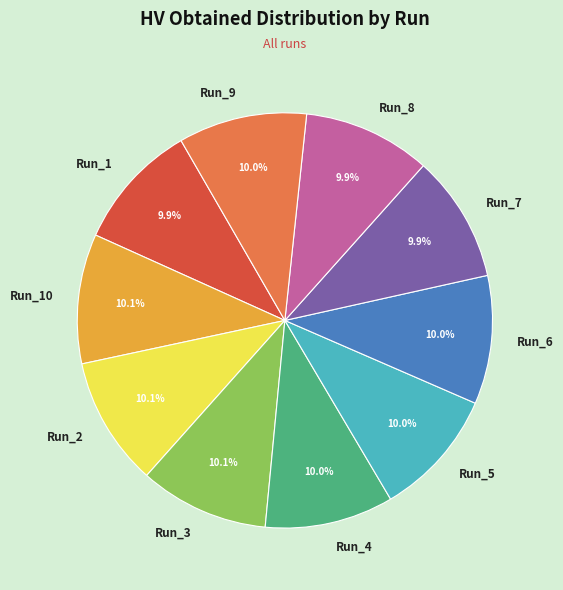

To the nearest percent, what percentage of the pie is Run_4?

10%